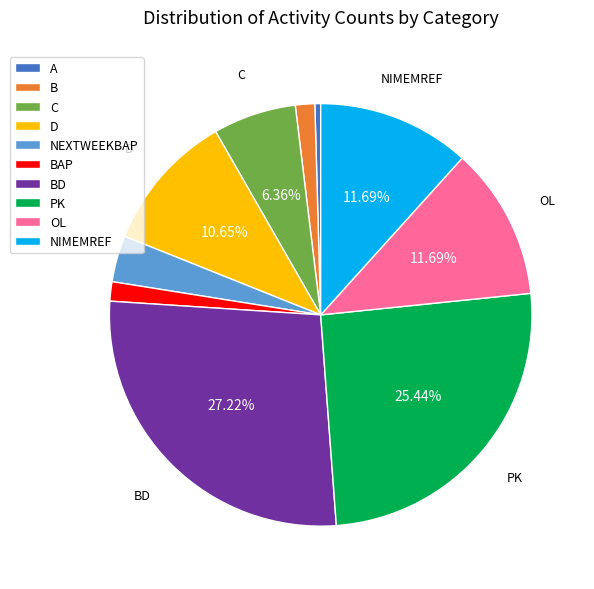

Does any single category account for the majority?

No